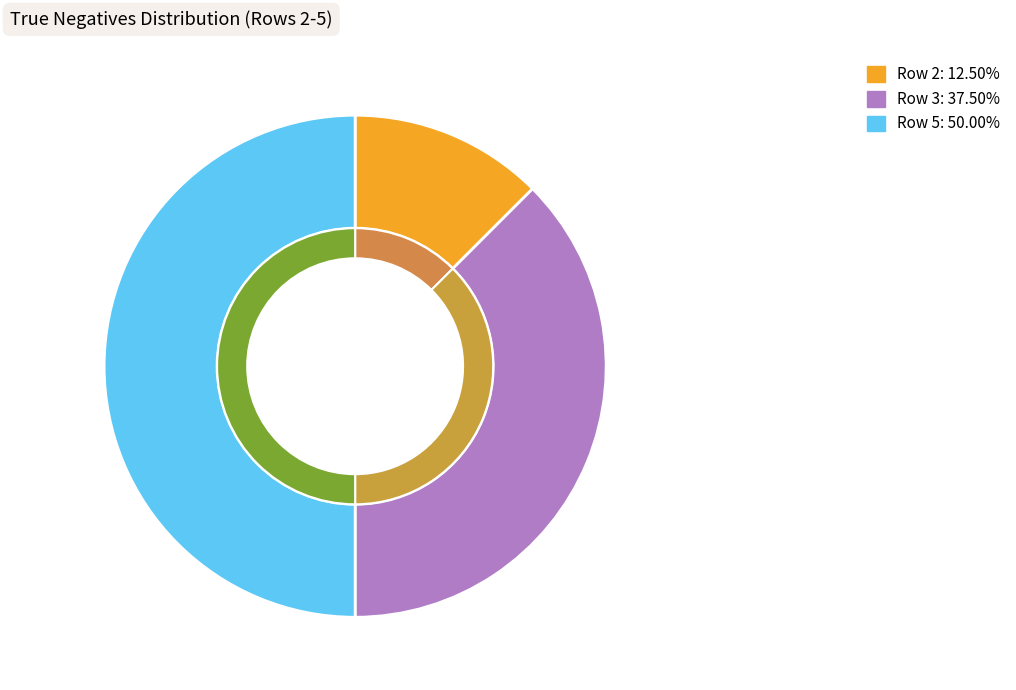

Is it true that Row 4 is 0% of the pie?

True